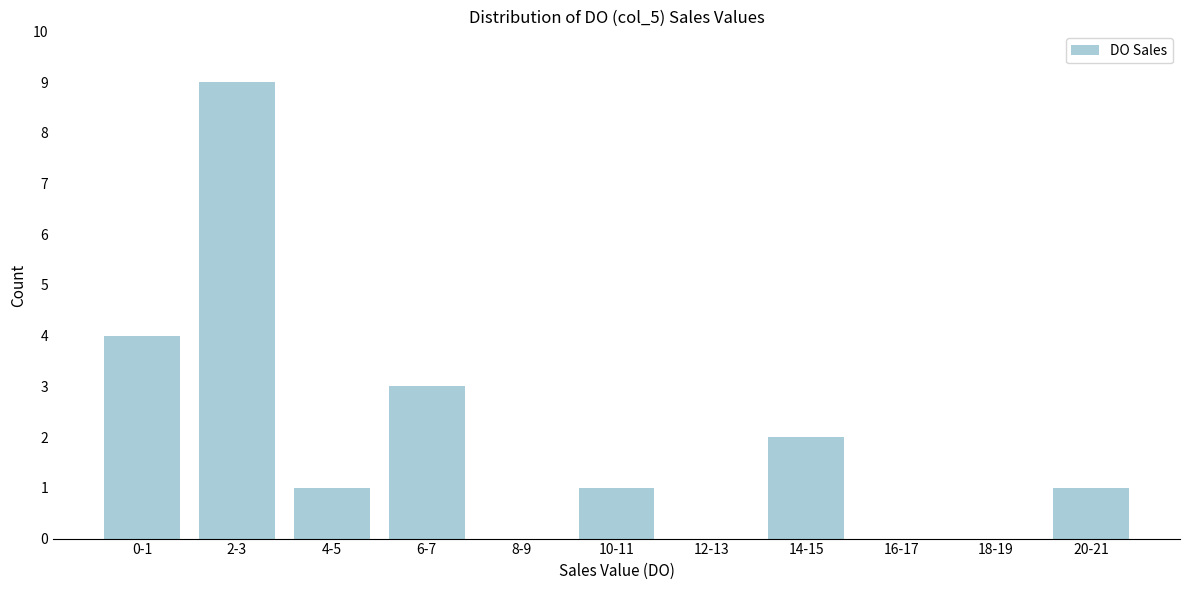

Reading right to left, what are all the values shown in this chart?

20-21=1	18-19=0	16-17=0	14-15=2	12-13=0	10-11=1	8-9=0	6-7=3	4-5=1	2-3=9	0-1=4